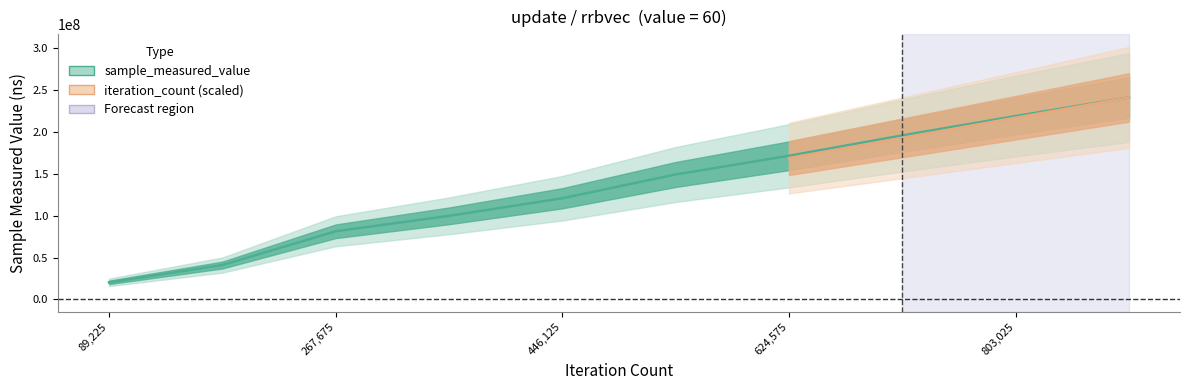

What is the smallest value displayed?

20417626